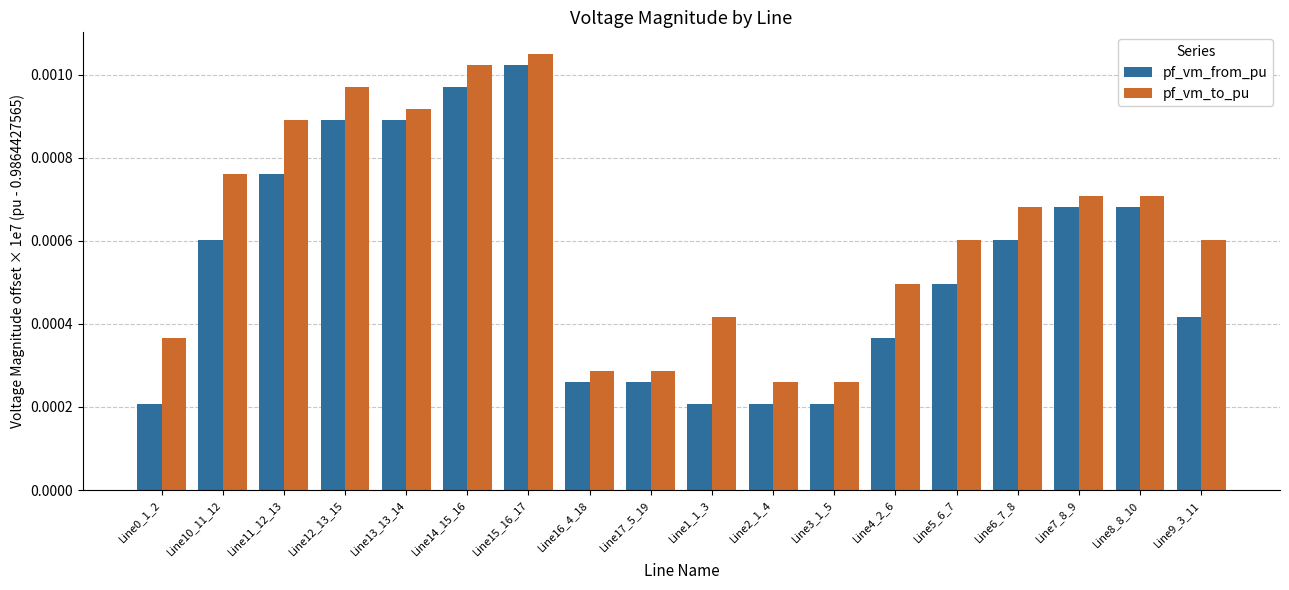

Rank the series by their average value, from highest to lowest.

pf_vm_to_pu, pf_vm_from_pu